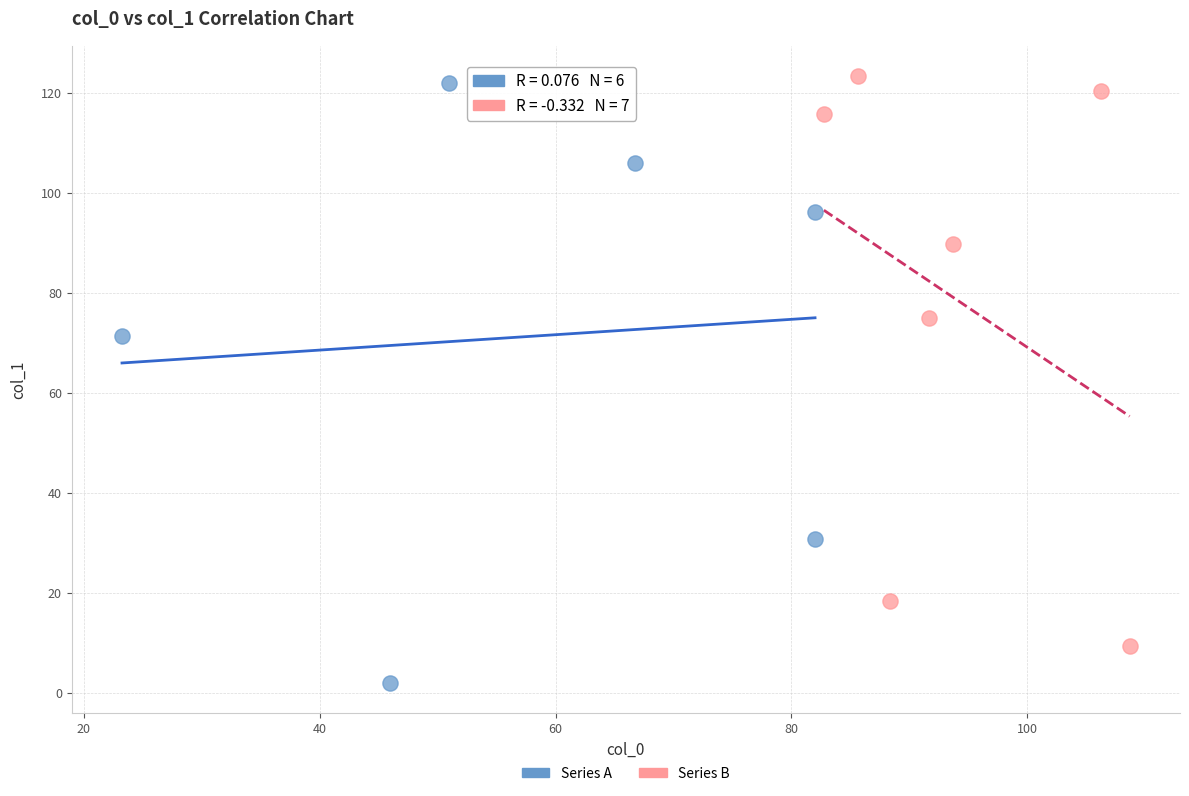

Which series contains the lowest Y value?

Series A